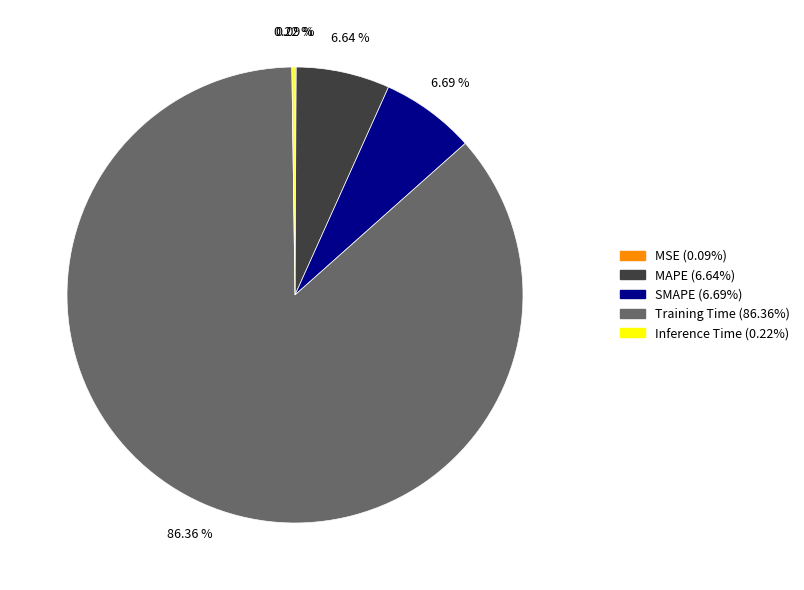

Which category has the biggest portion of the pie?

Training Time